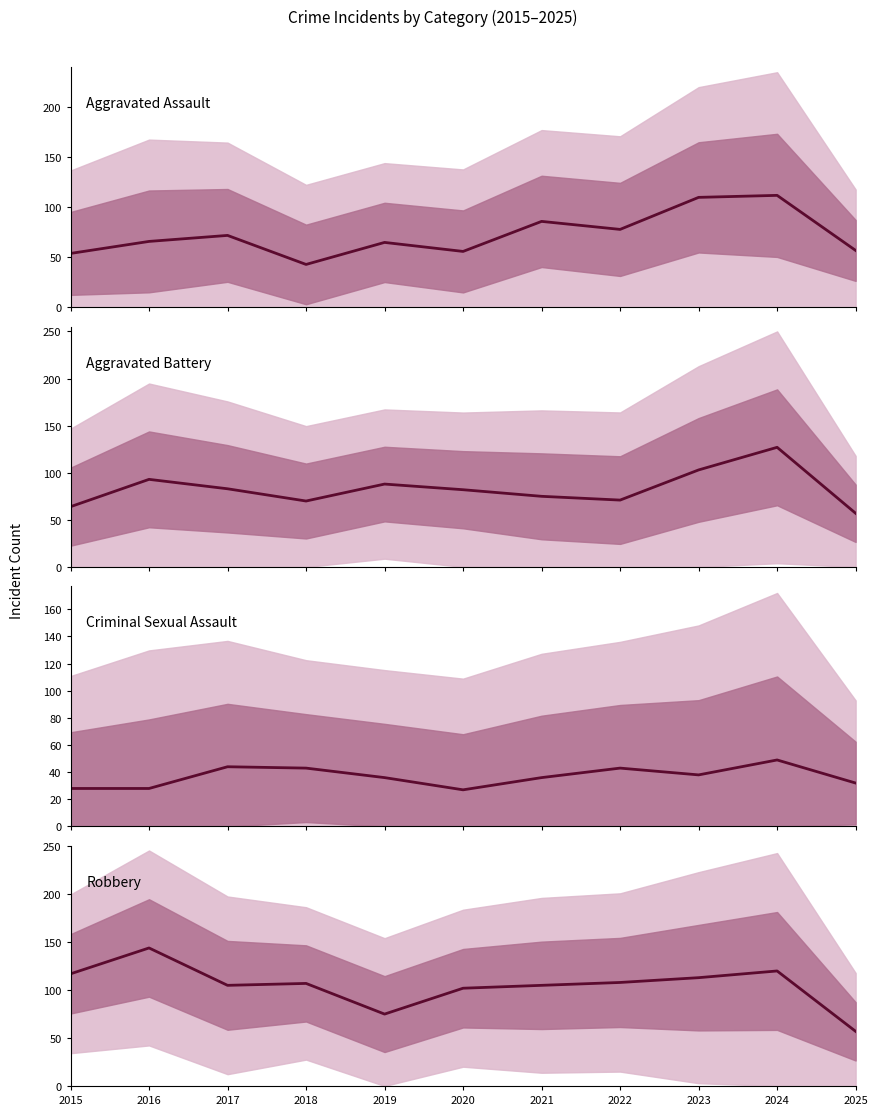

Reading left to right, what are all the values shown in this chart?

Aggravated Assault: 54	66	72	43	65	56	86	78	110	112	57
Aggravated Battery: 64	93	83	70	88	82	75	71	103	127	57
Criminal Sexual Assault: 28	28	44	43	36	27	36	43	38	49	32
Robbery: 117	144	105	107	75	102	105	108	113	120	57